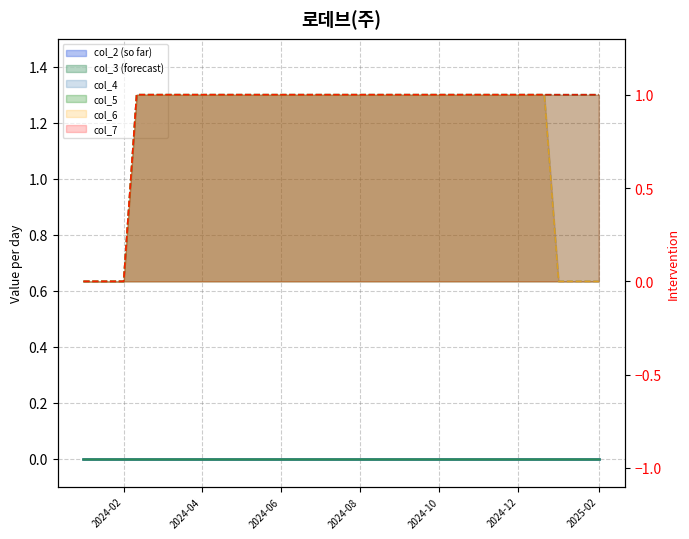

Which has a higher value, 20240201 or 20240911?

20240911